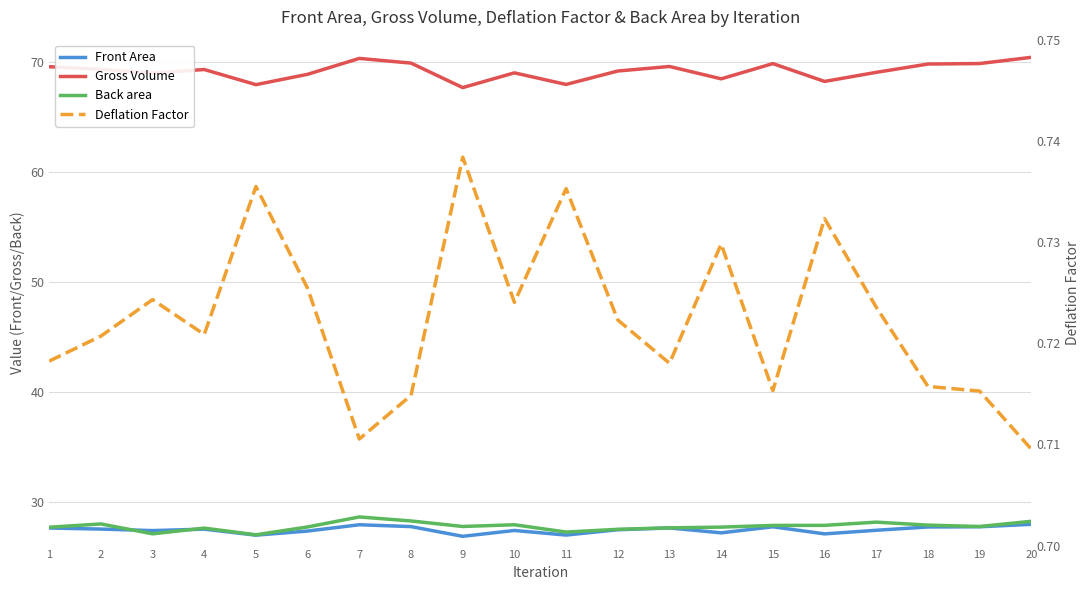

True or false: Back area and Deflation Factor intersect in this chart.

False